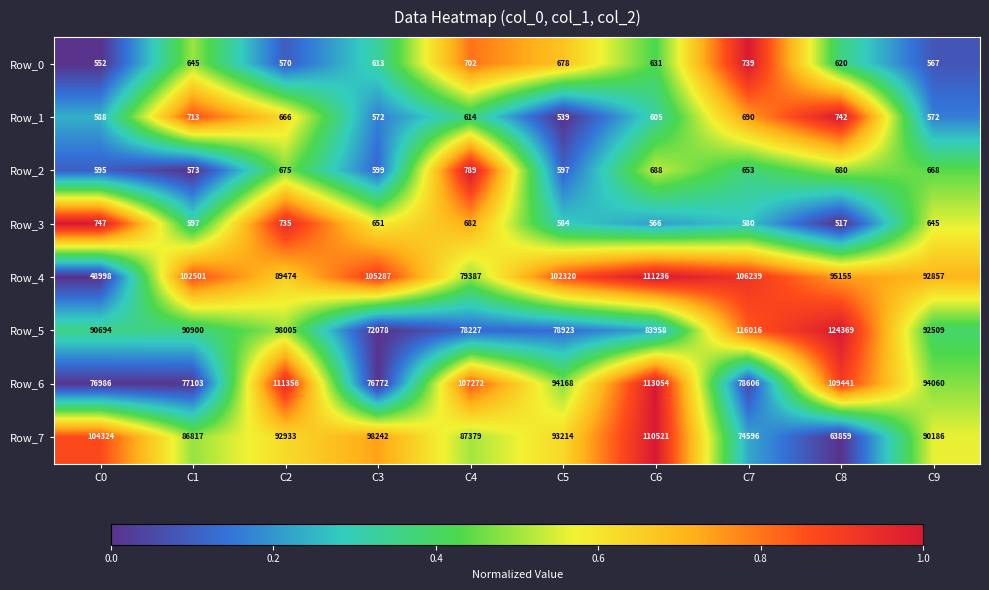

Which series has the largest total across all categories?

Row_6